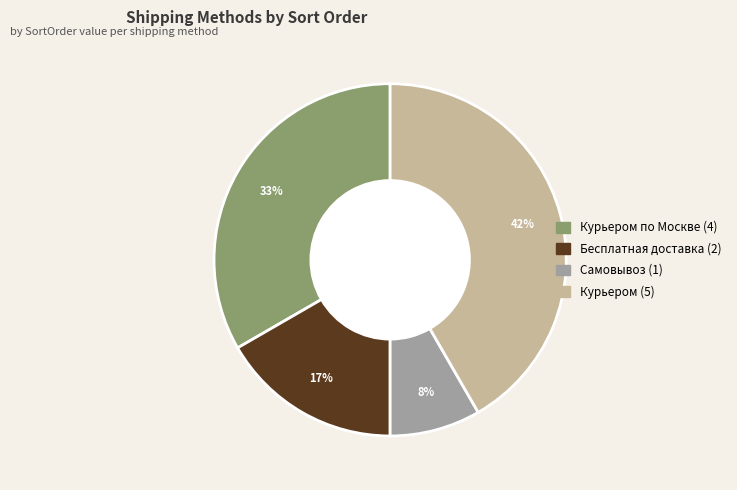

Is there any slice that represents more than half of the pie?

No